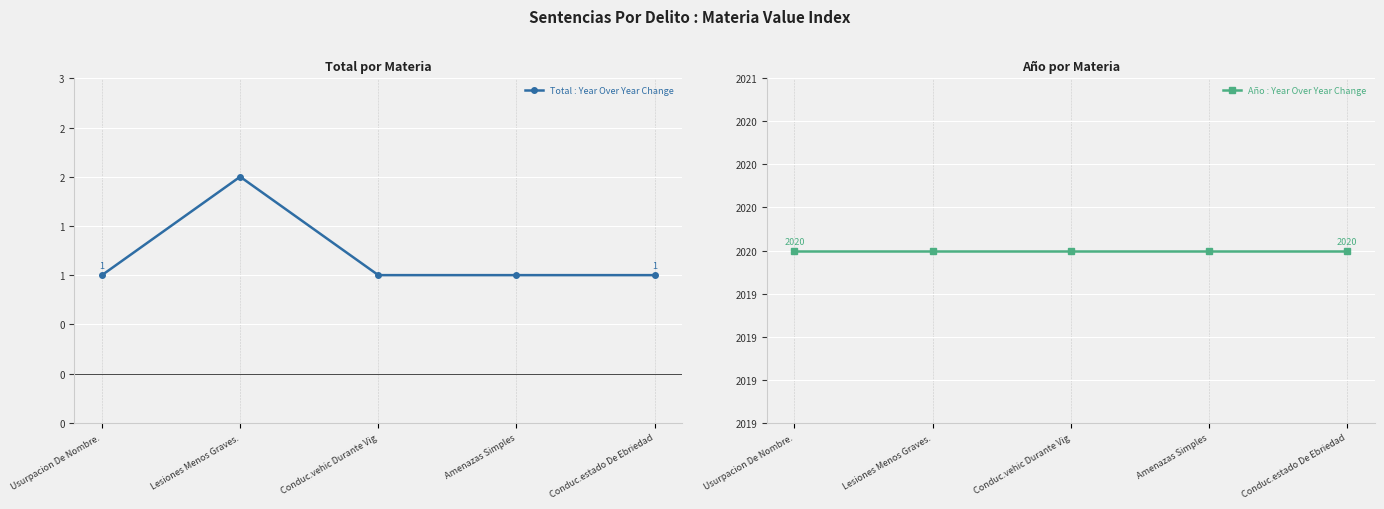

Rank the series by their maximum value, from highest to lowest.

Año : Year Over Year Change, Total : Year Over Year Change